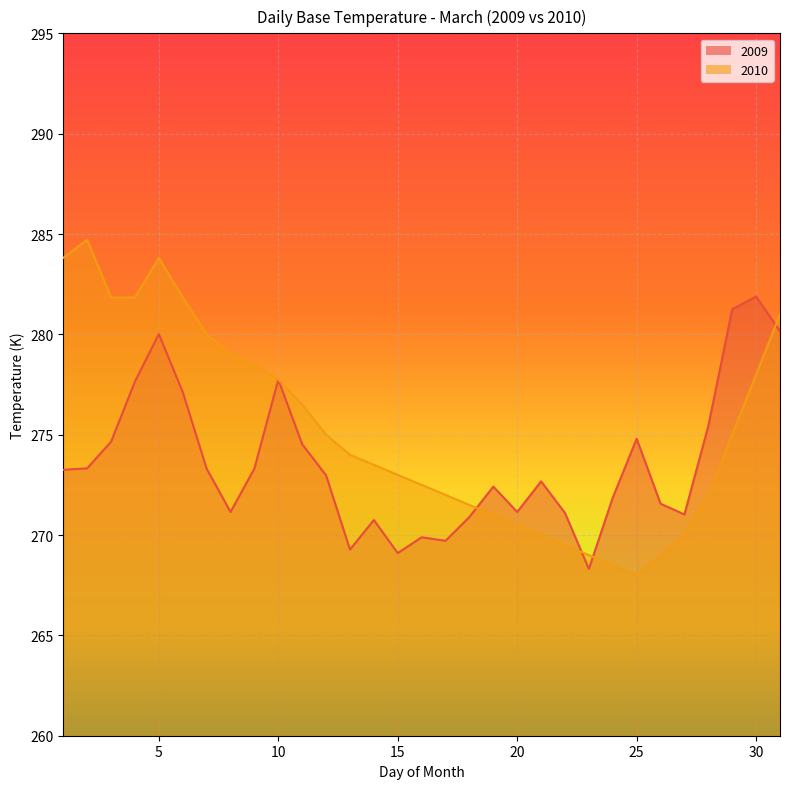

What is the maximum value for 2009?

281.9